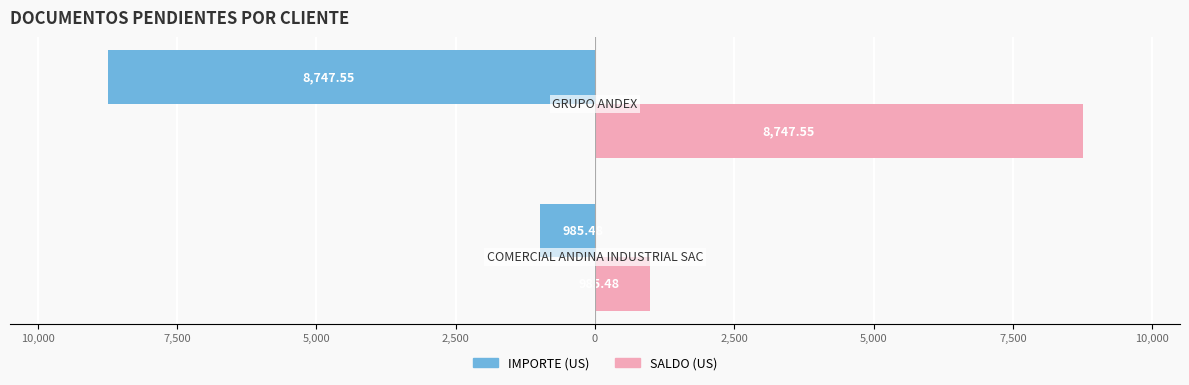

Reading right to left, list all the values displayed in this chart.

IMPORTE: -8747.5	-985.5
SALDO: 8747.5	985.5